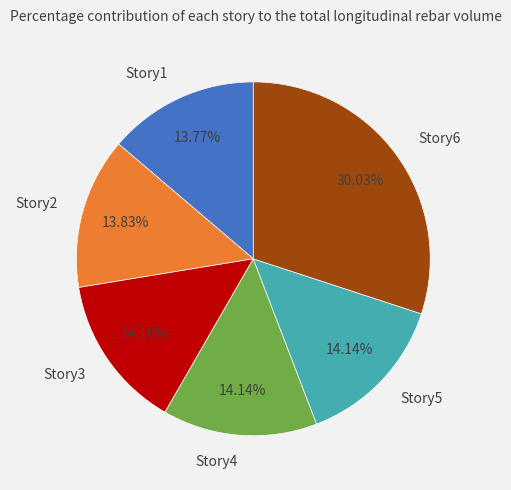

Count the number of slices in the pie.

6